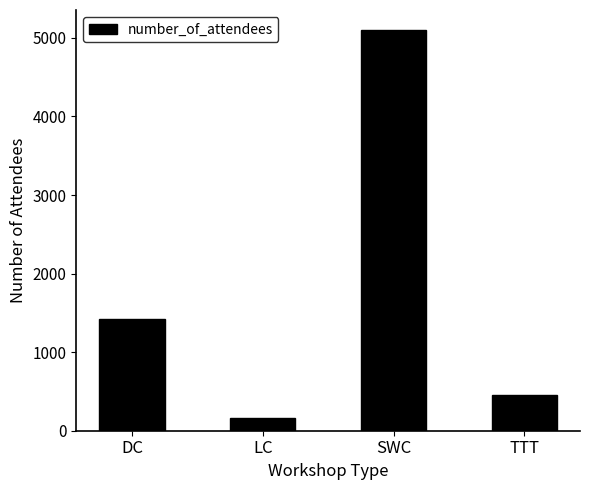

What is the ratio of the value at DC to the value at TTT?

3.1